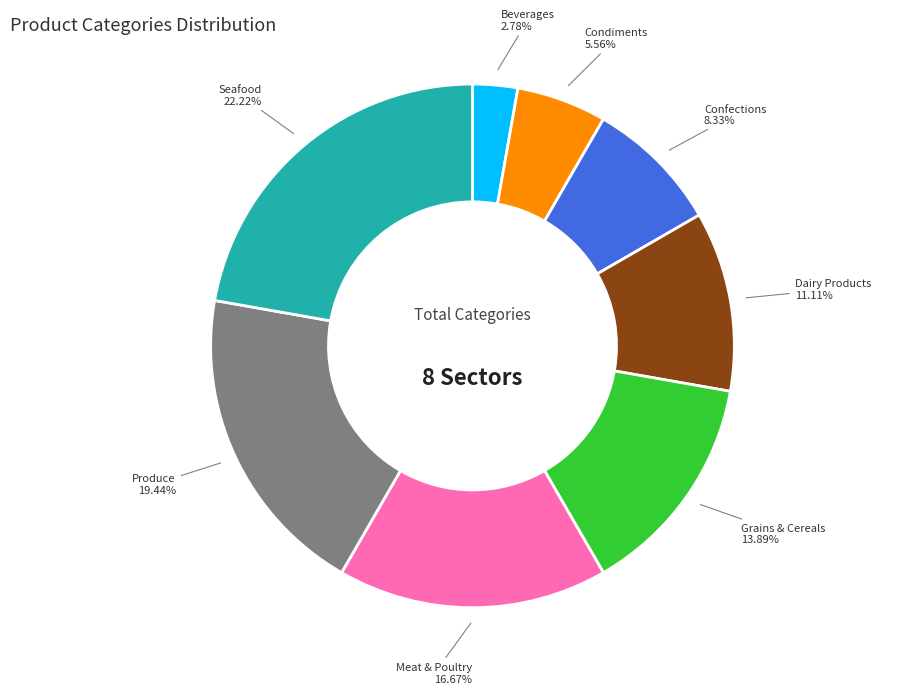

Is there a majority slice in this chart?

No